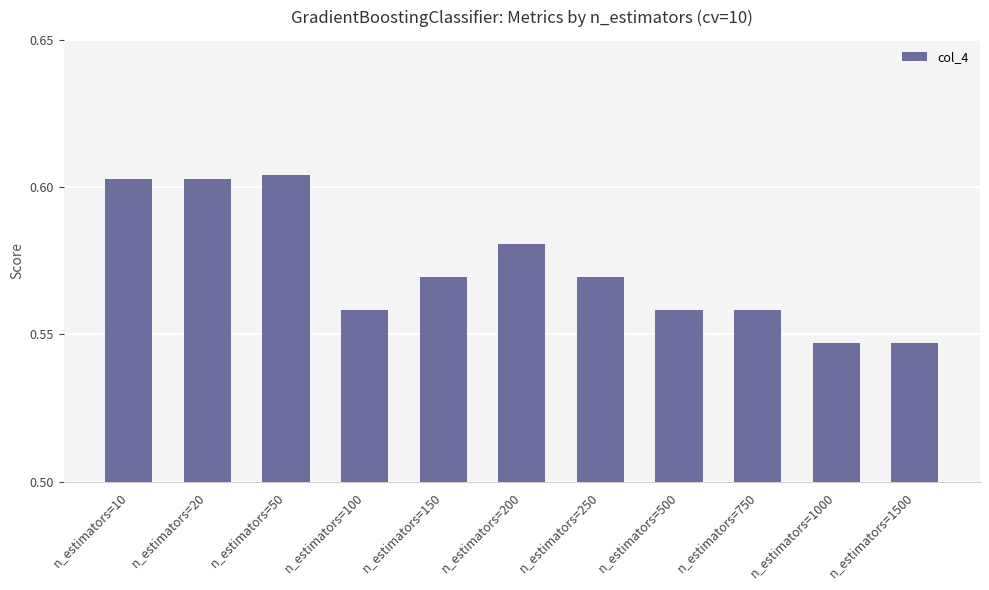

What is the sum of all values?

6.3